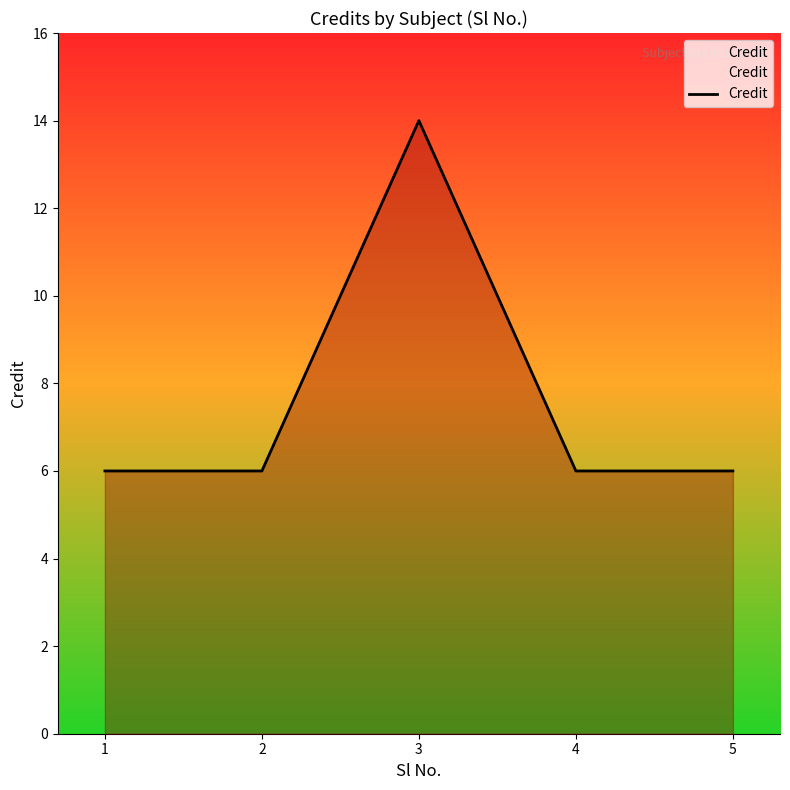

Approximately how many times larger is the value at 3 compared to 2?

2.3